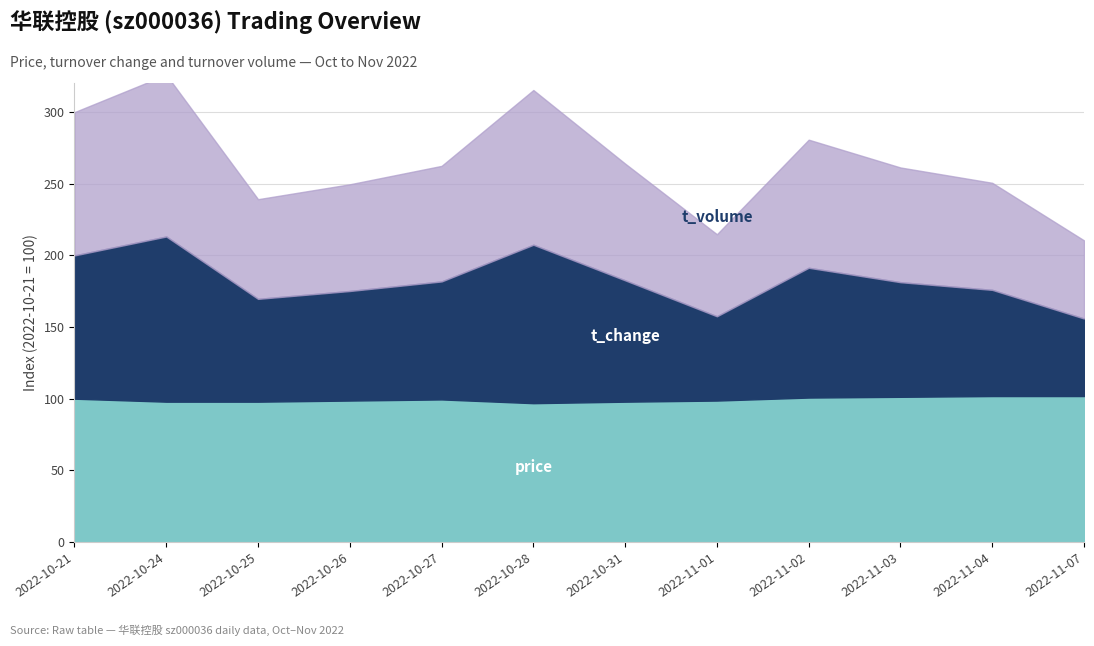

At which category is the sum across all series the highest?

2022-10-24